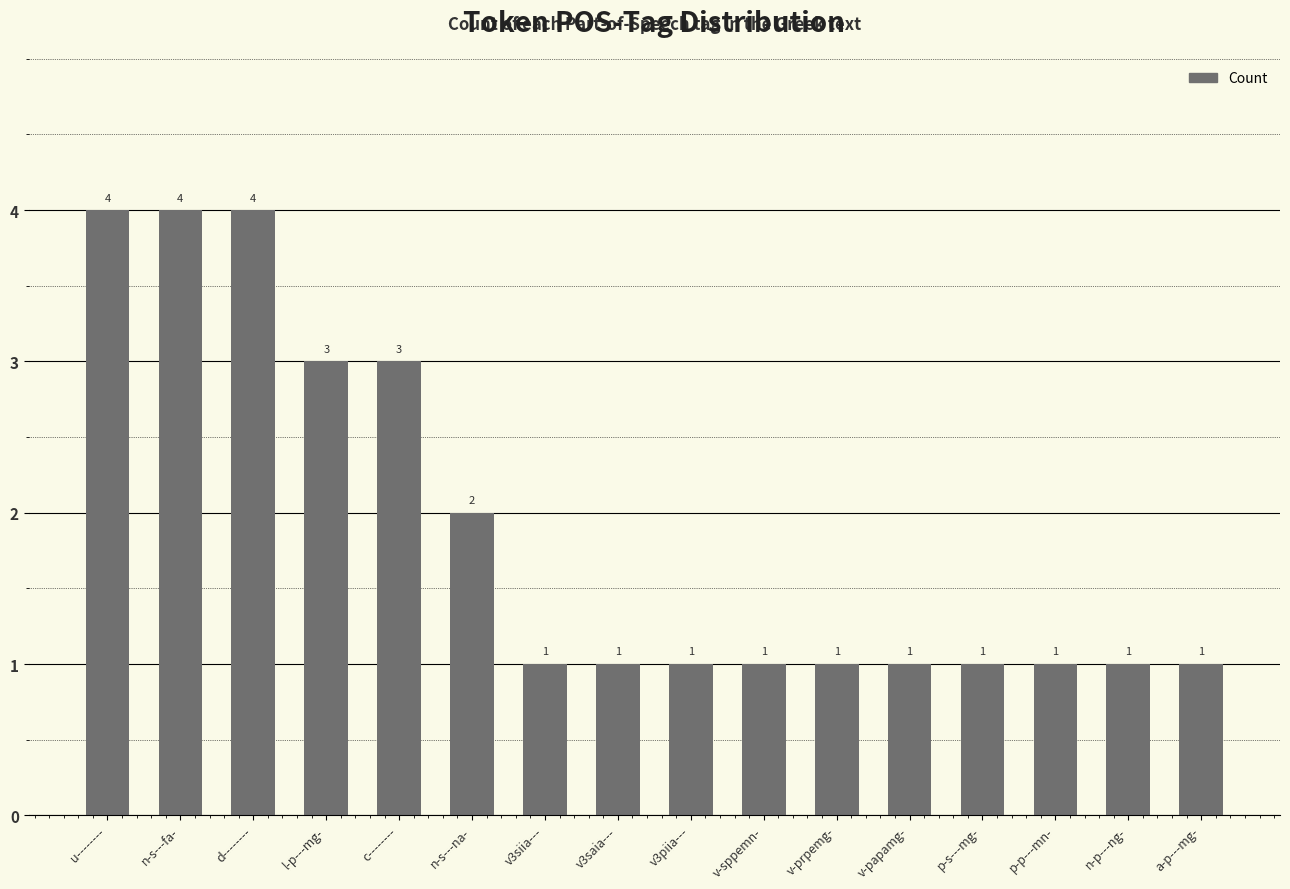

Which has a higher value, c-------- or n-p---ng-?

c--------